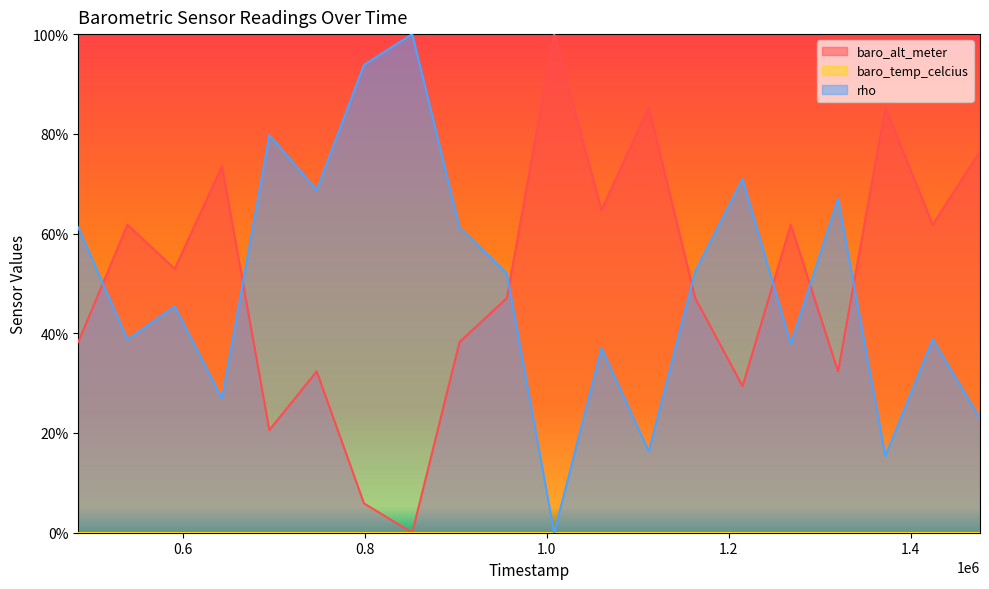

The value of rho at 1372000 is 15.4. True or false?

True